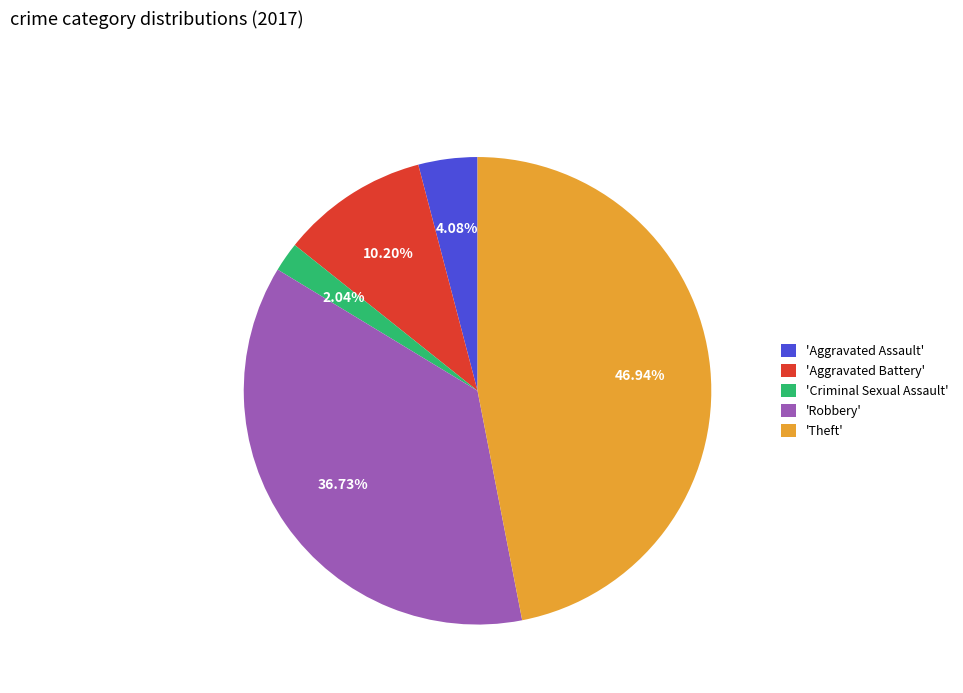

Which category has the smallest portion of the pie?

'Criminal Sexual Assault'